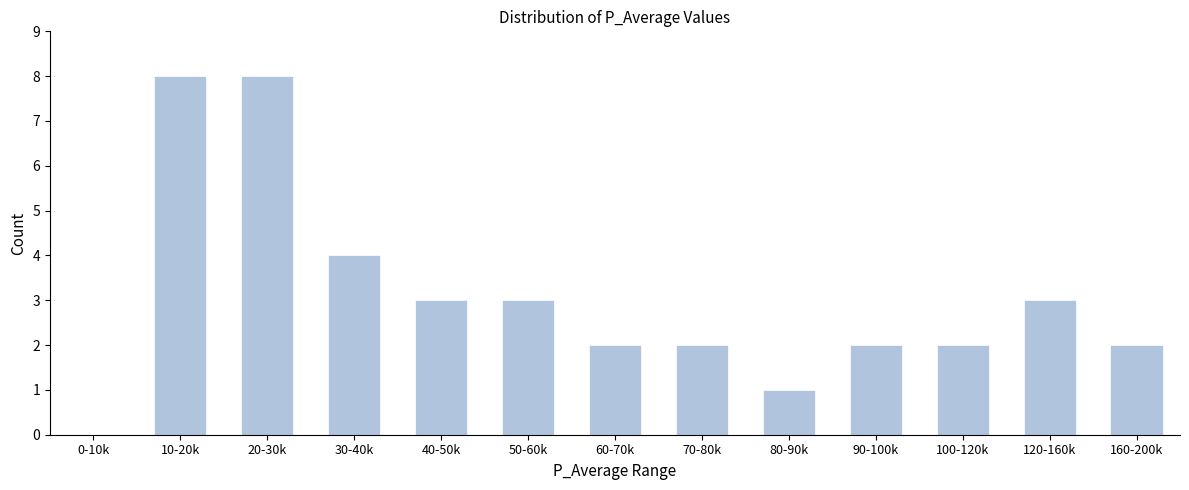

Reading left to right, what are all the values shown in this chart?

0-10k=0	10-20k=8	20-30k=8	30-40k=4	40-50k=3	50-60k=3	60-70k=2	70-80k=2	80-90k=1	90-100k=2	100-120k=2	120-160k=3	160-200k=2